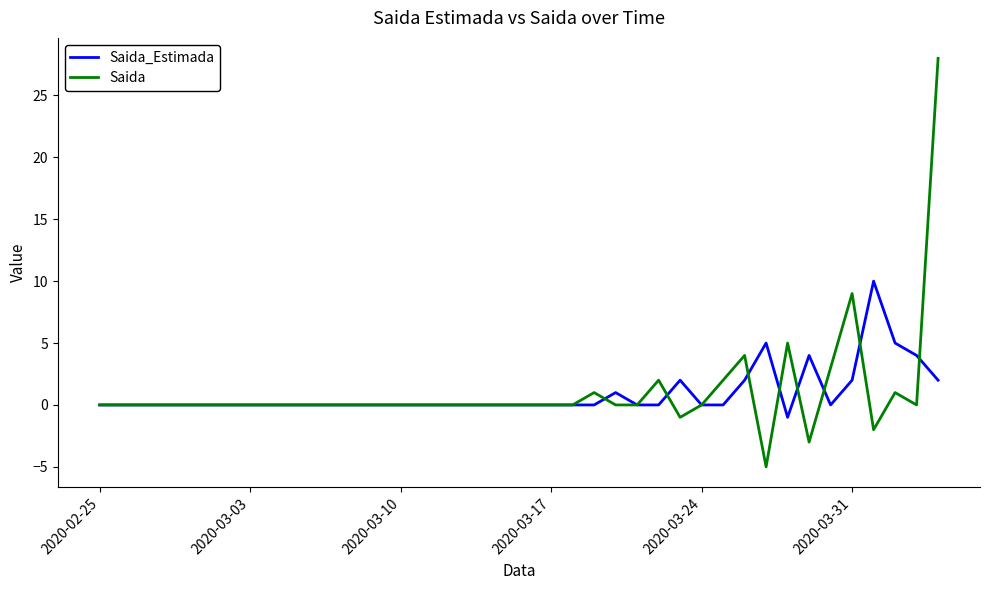

Reading left to right, transcribe all the data shown in this chart.

Saida_Estimada: 0	0	0	0	0	0	0	0	0	0	0	0	0	0	0	0	0	0	0	0	0	0	0	0	1	0	0	2	0	0	2	5	-1	4	0	2	10	5	4	2
Saida: 0	0	0	0	0	0	0	0	0	0	0	0	0	0	0	0	0	0	0	0	0	0	0	1	0	0	2	-1	0	2	4	-5	5	-3	3	9	-2	1	0	28